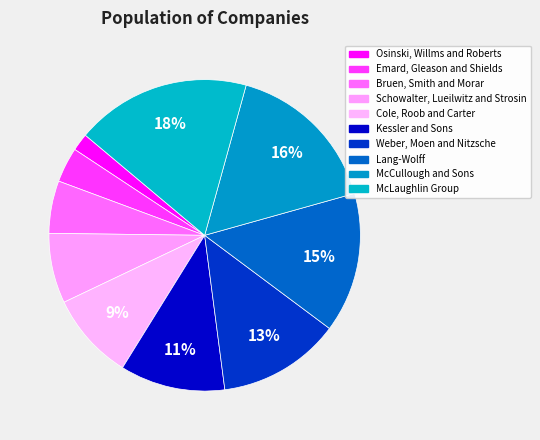

Is Emard, Gleason and Shields the majority of the pie?

No